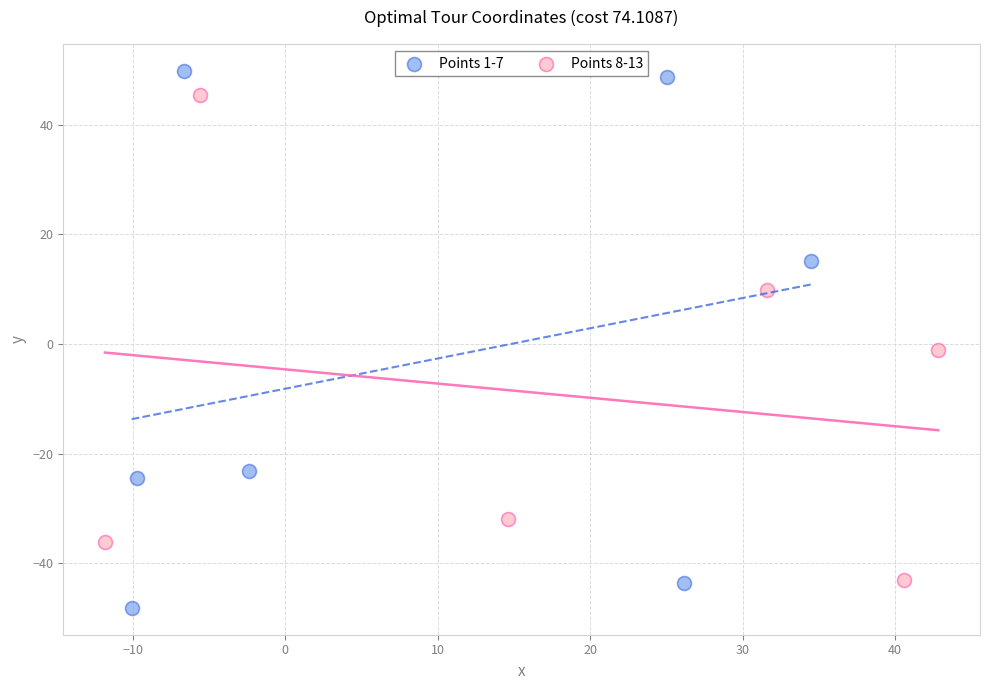

Which series has the widest spread of Y values?

Points 1-7